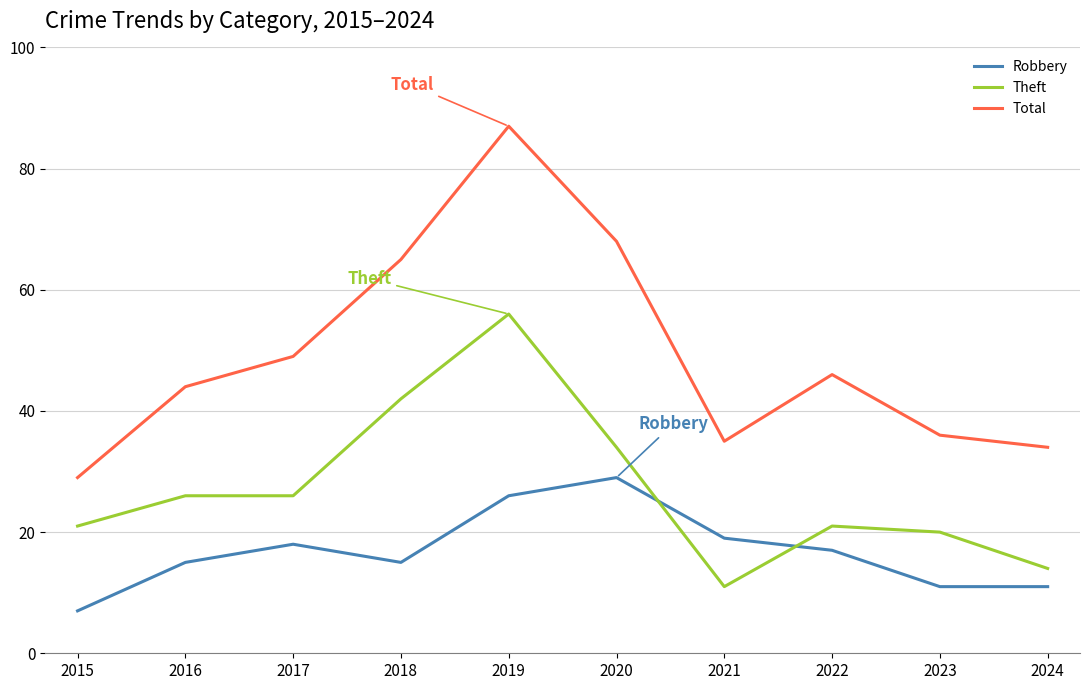

What are all the series names shown in the legend?

Robbery, Theft, Total